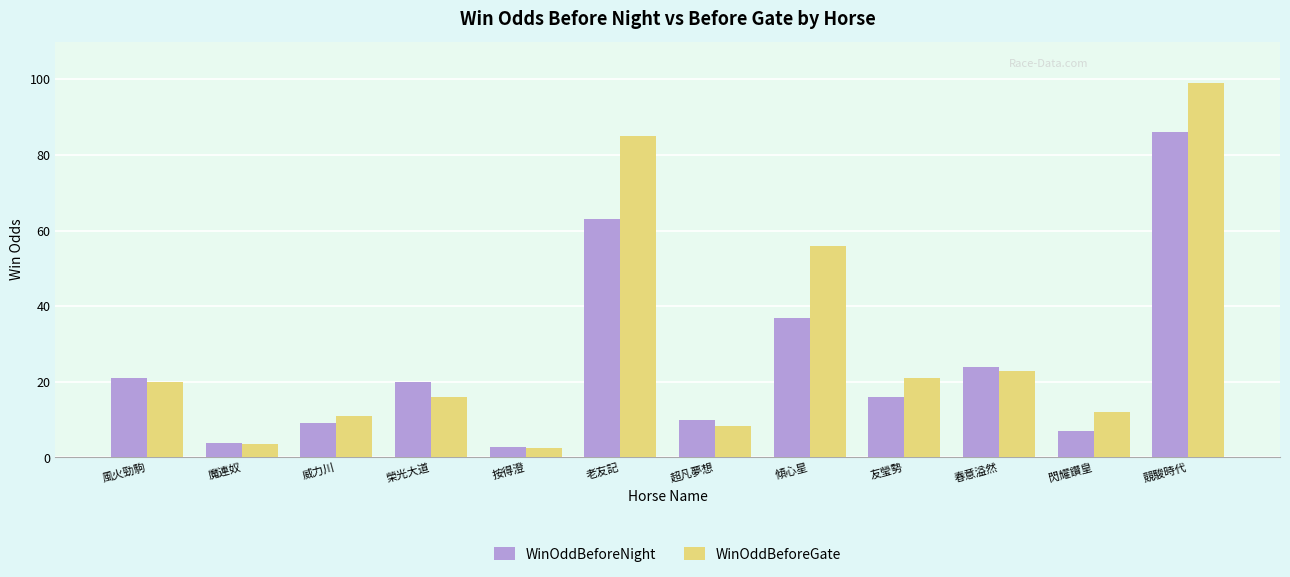

What position from the right is 風火勁駒?

12